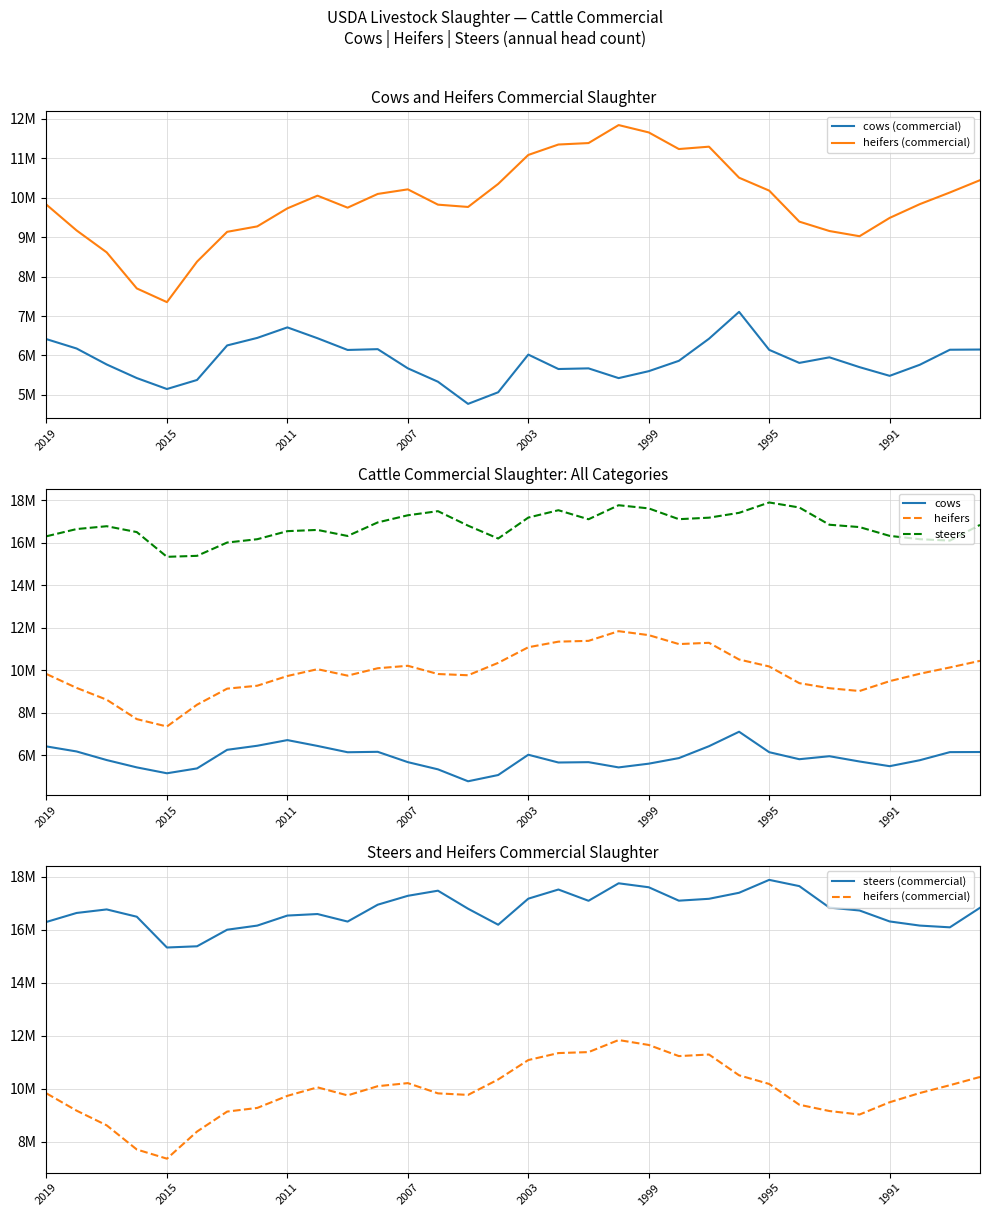

At 2007, list the series in order from smallest to largest.

cows (commercial), cows, heifers (commercial), heifers, steers, steers (commercial)